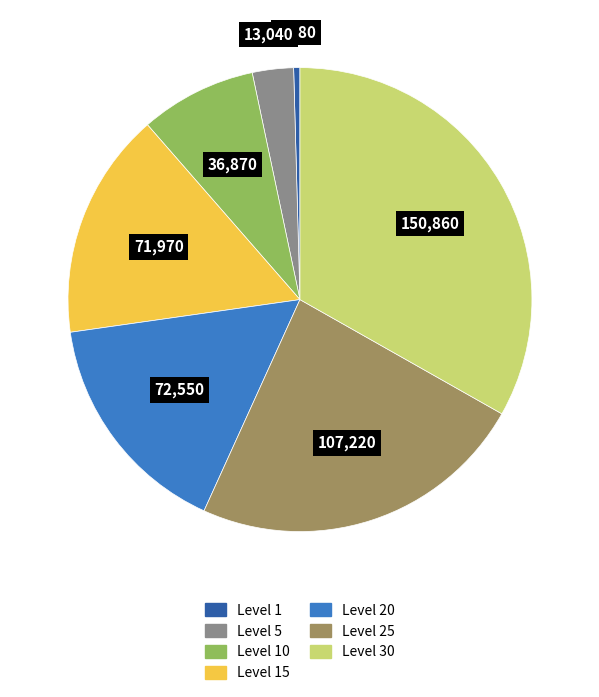

Does any single category account for the majority?

No